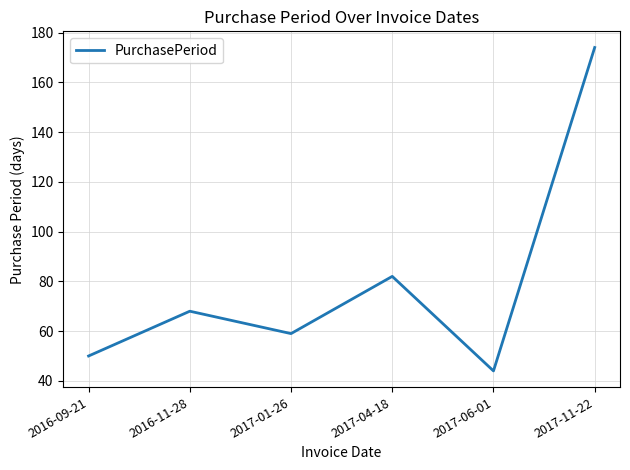

List the labels in order of value, smallest first.

2017-06-01, 2016-09-21, 2017-01-26, 2016-11-28, 2017-04-18, 2017-11-22